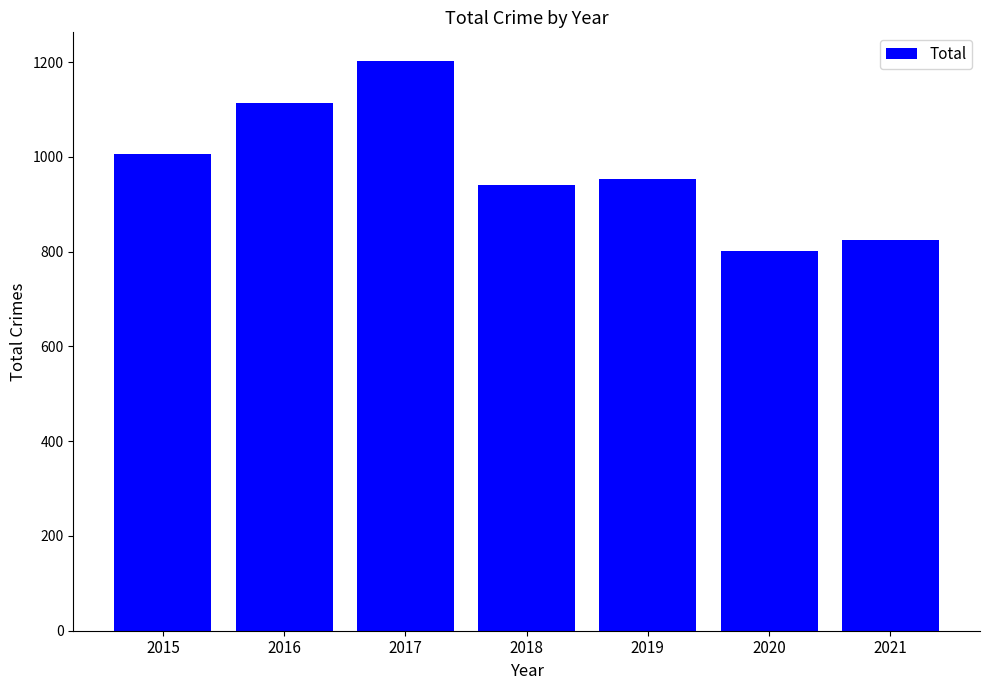

Reading right to left, extract all data points from this chart.

824	802	954	940	1203	1114	1007